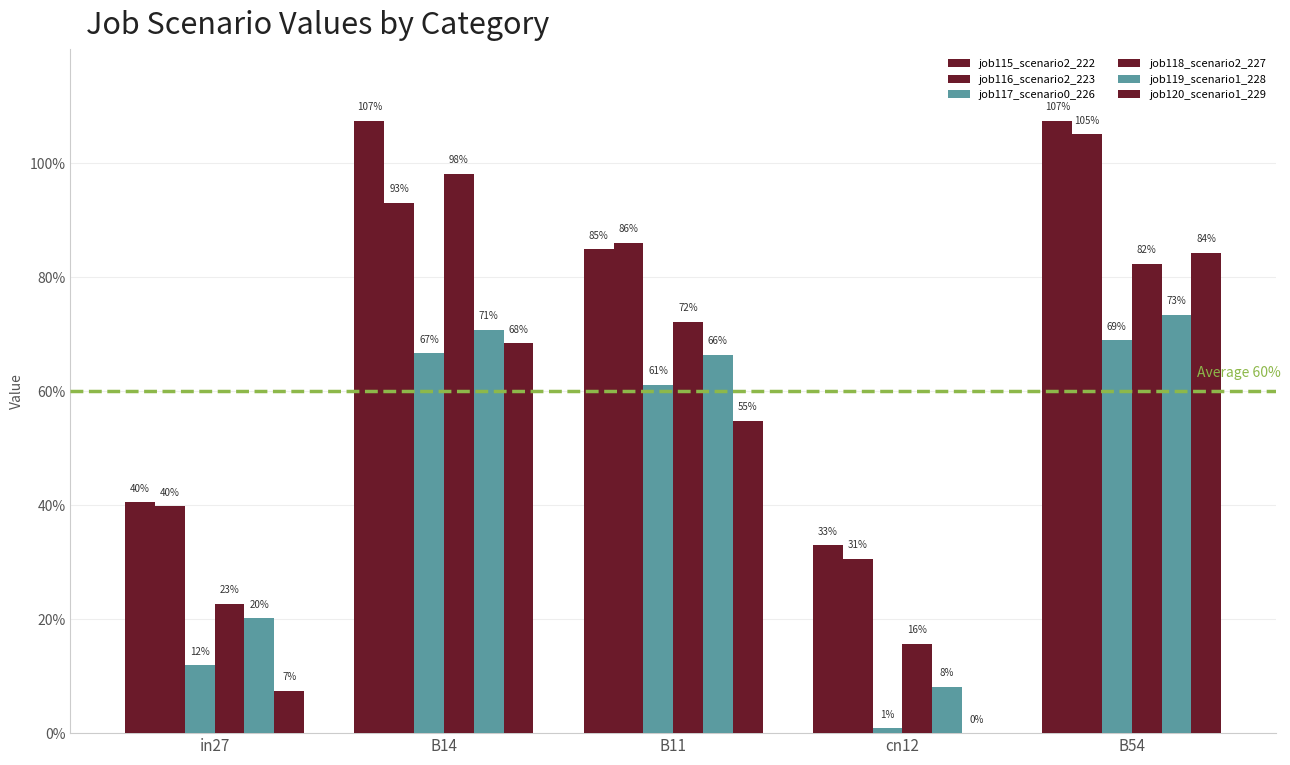

List the series in order of their peak value, highest first.

job115_scenario2_222, job116_scenario2_223, job118_scenario2_227, job120_scenario1_229, job119_scenario1_228, job117_scenario0_226